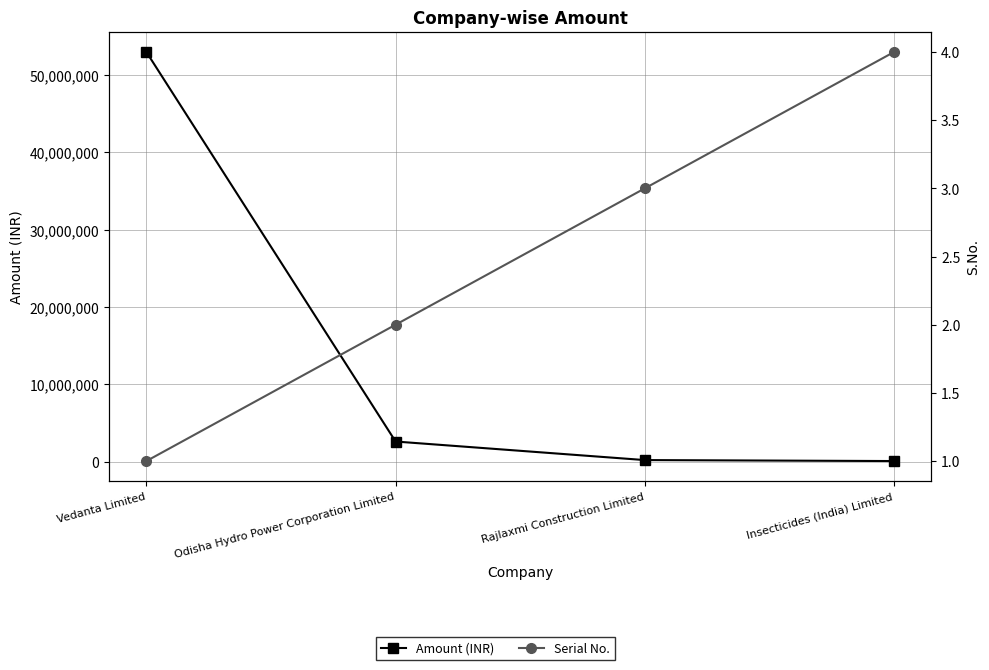

Where does the Amount (INR) series first go above 2600000?

Vedanta Limited